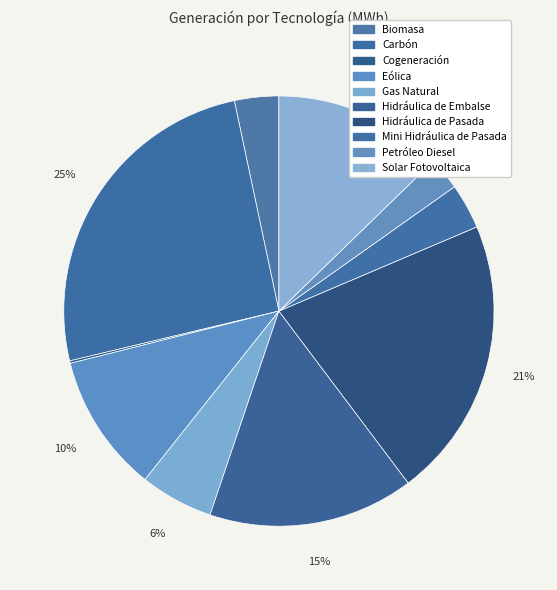

True or false: Solar Fotovoltaica accounts for 13% of the total.

True